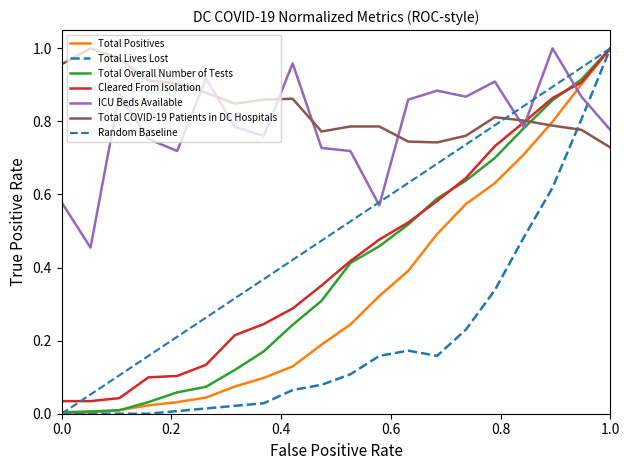

True or false: Total Lives Lost and Total Positives cross at least once.

False